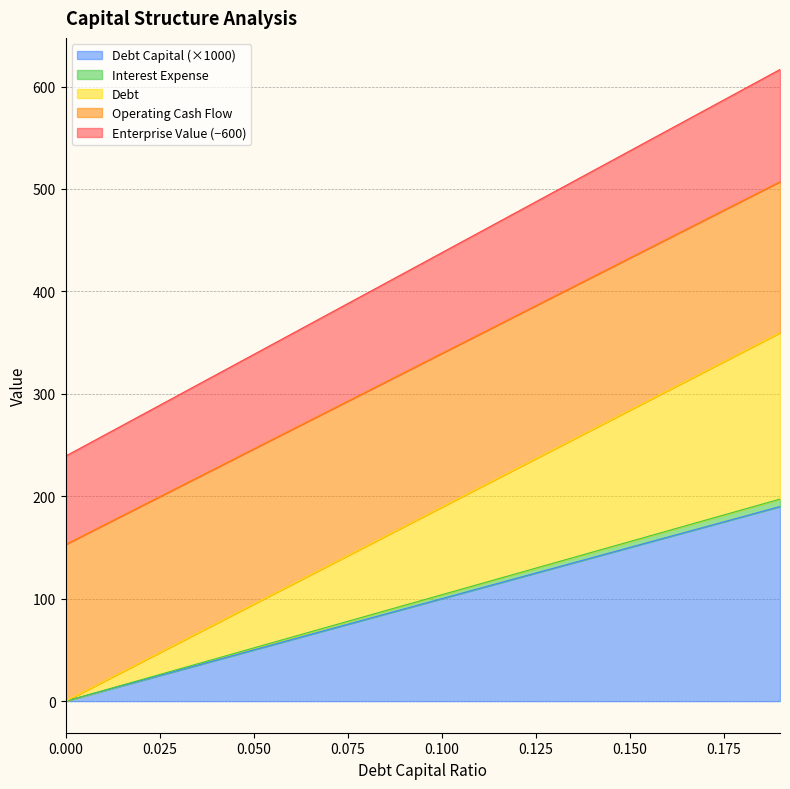

At how many categories does at least one series exceed 588?

2